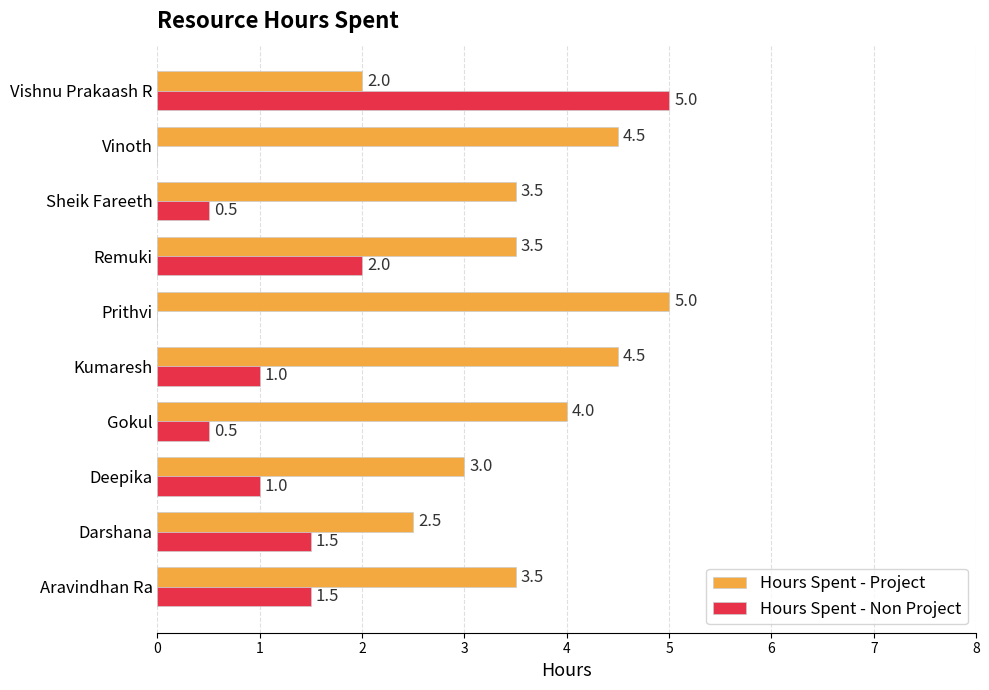

What is the sum of all Hours Spent - Non Project values?

13.0